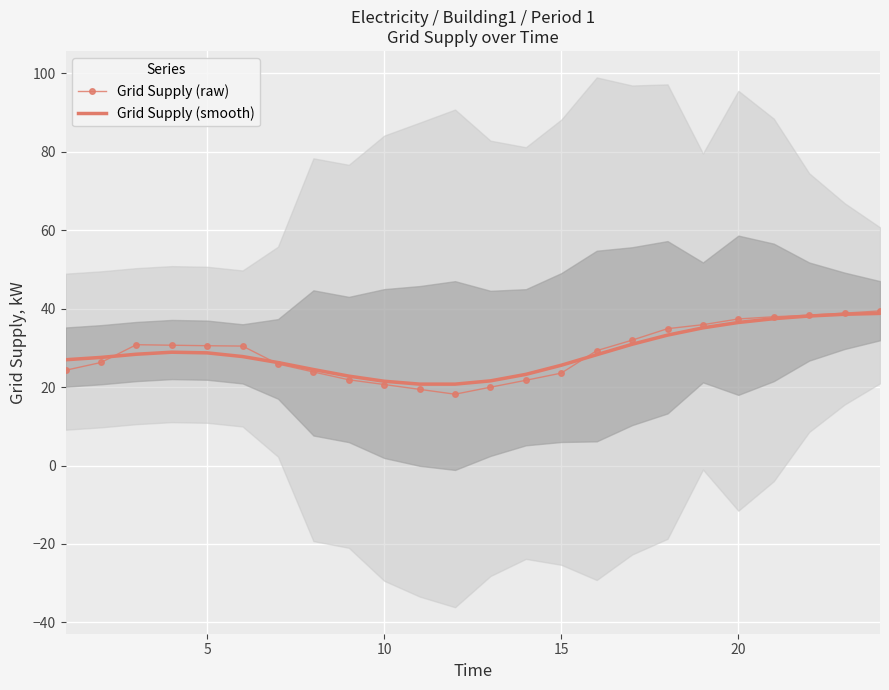

What is the sum of all Grid Supply (raw) values?

691.7